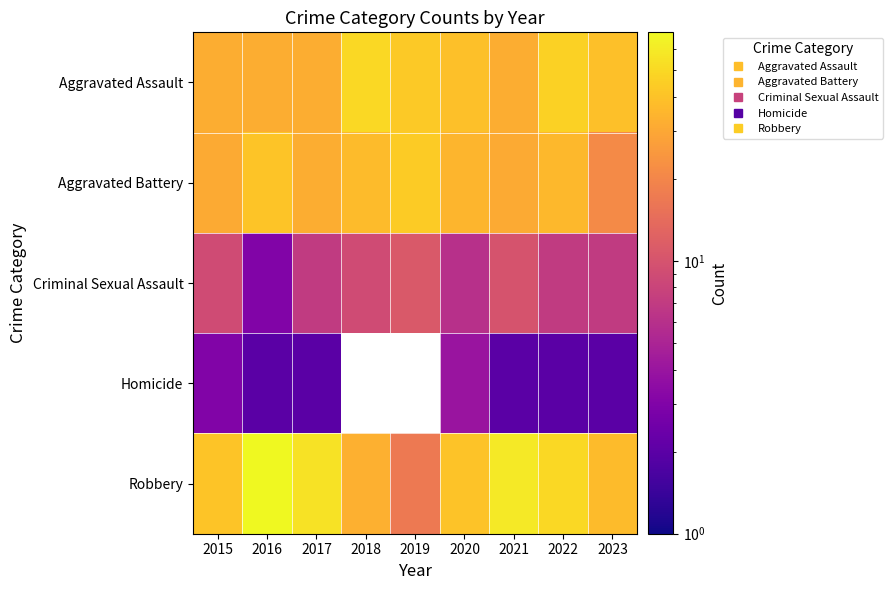

What is the approximate value of Aggravated Assault at 2018?

50.0